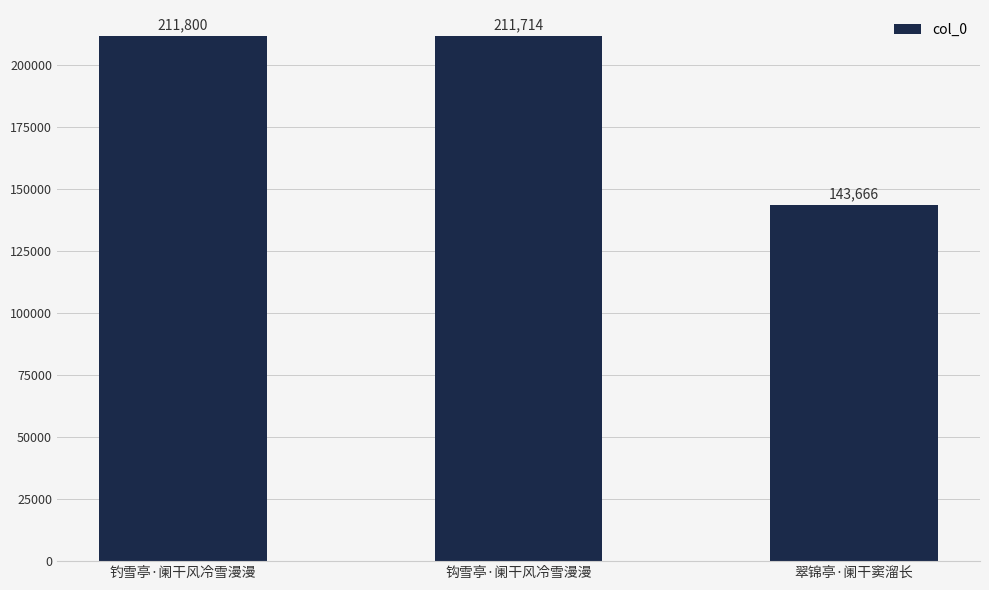

How many values are below 211714?

1